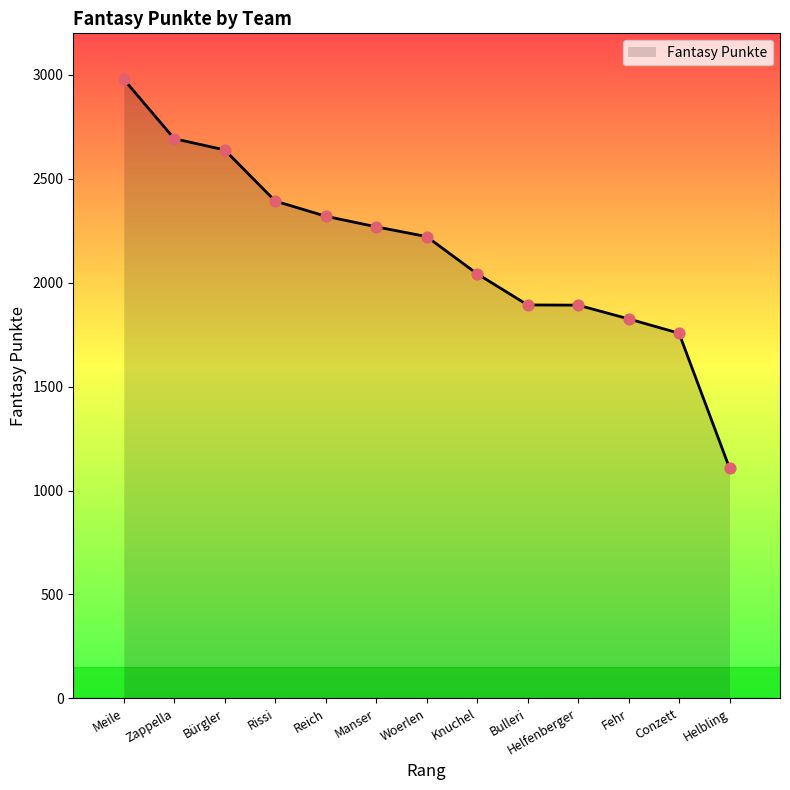

Between Reich and Rissi, which is larger?

Rissi